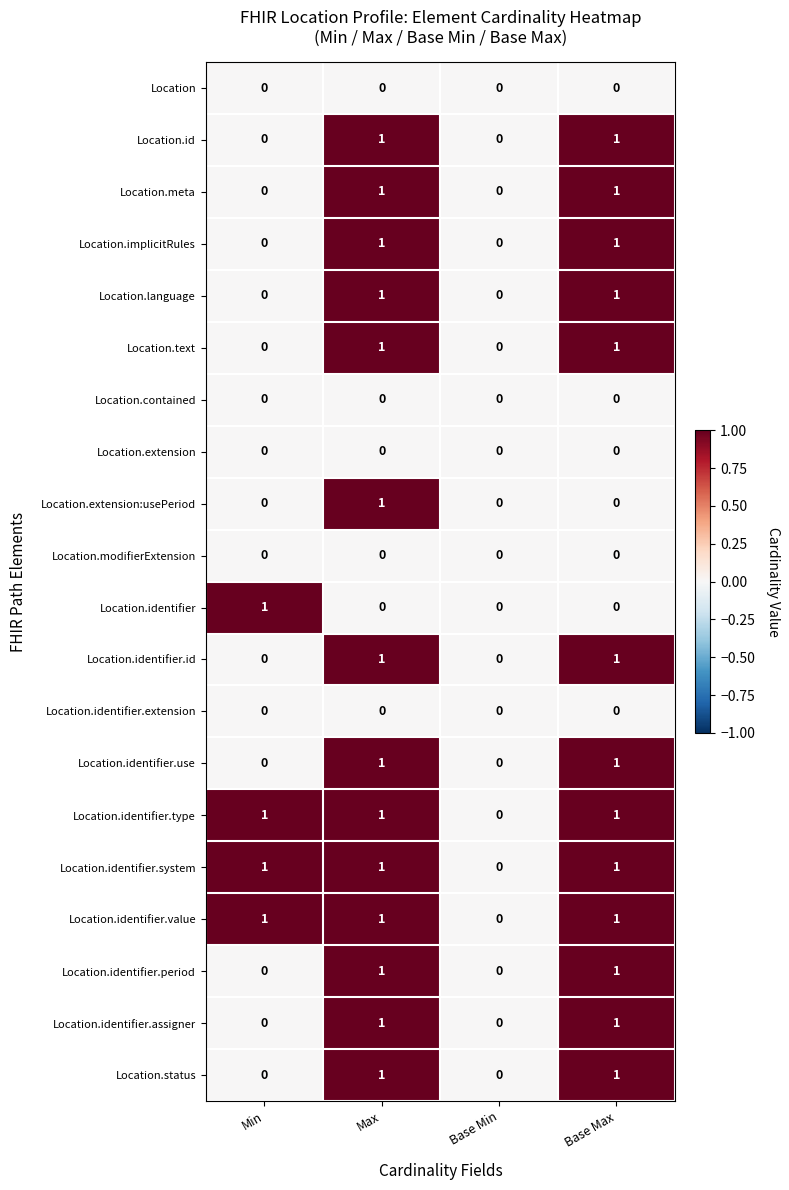

At which category is the sum across all series the highest?

Max